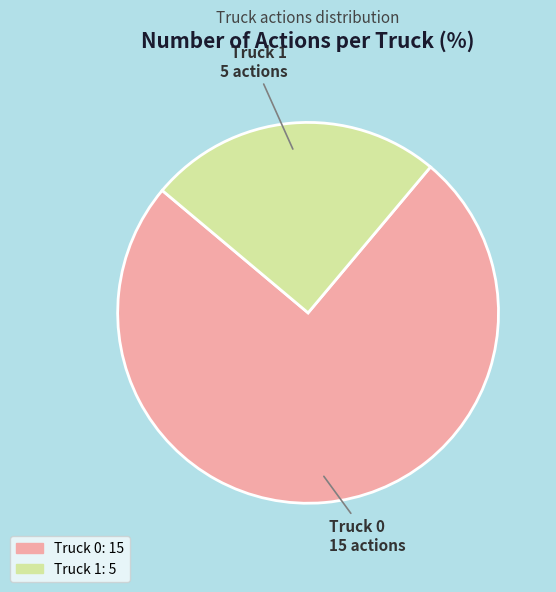

Is the sum of Truck 0 and Truck 1 greater than half?

Yes